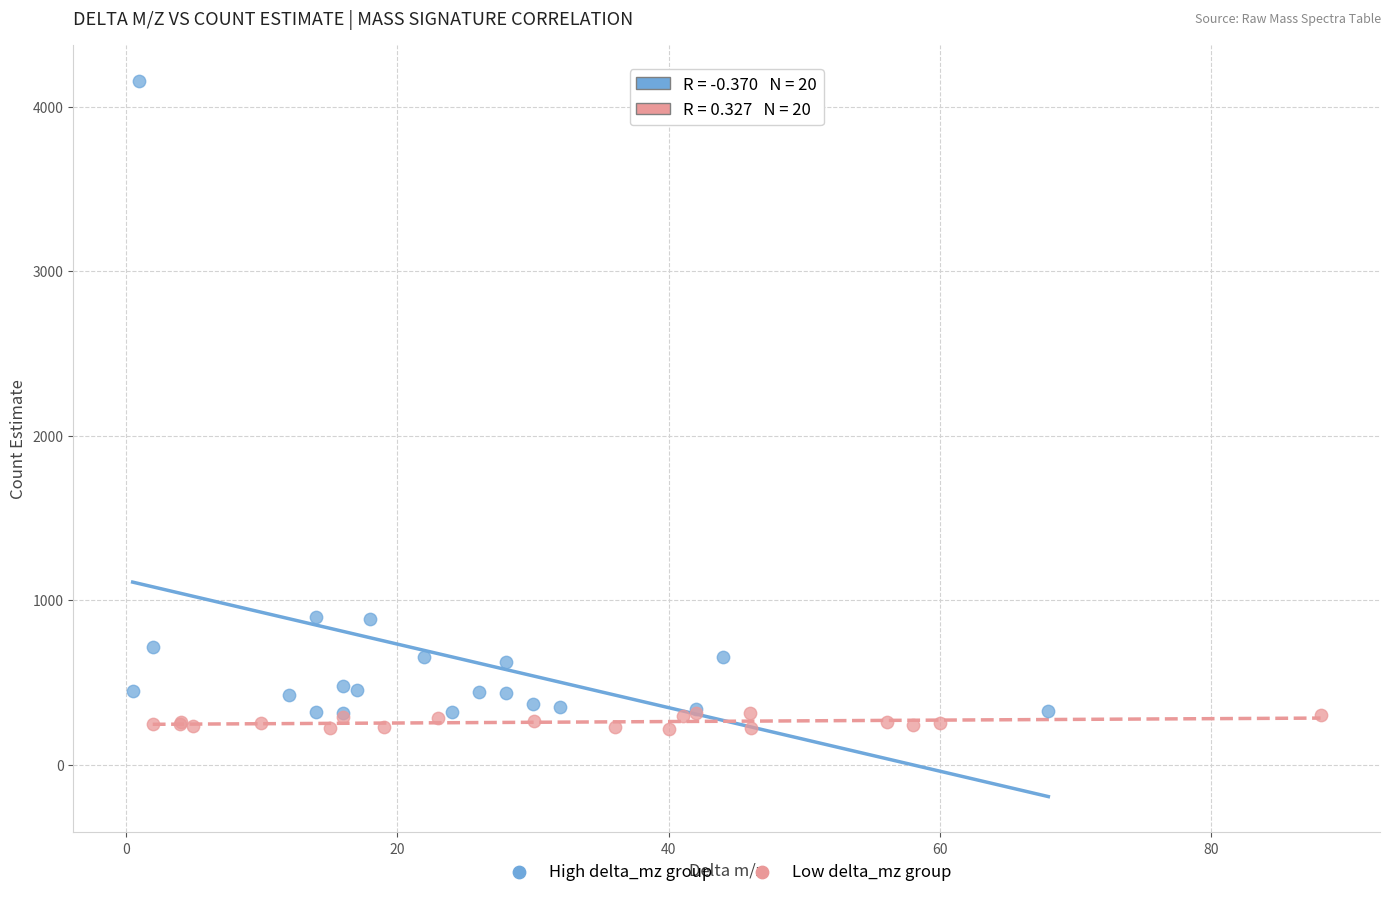

Which series has the widest spread of Y values?

High delta_mz group